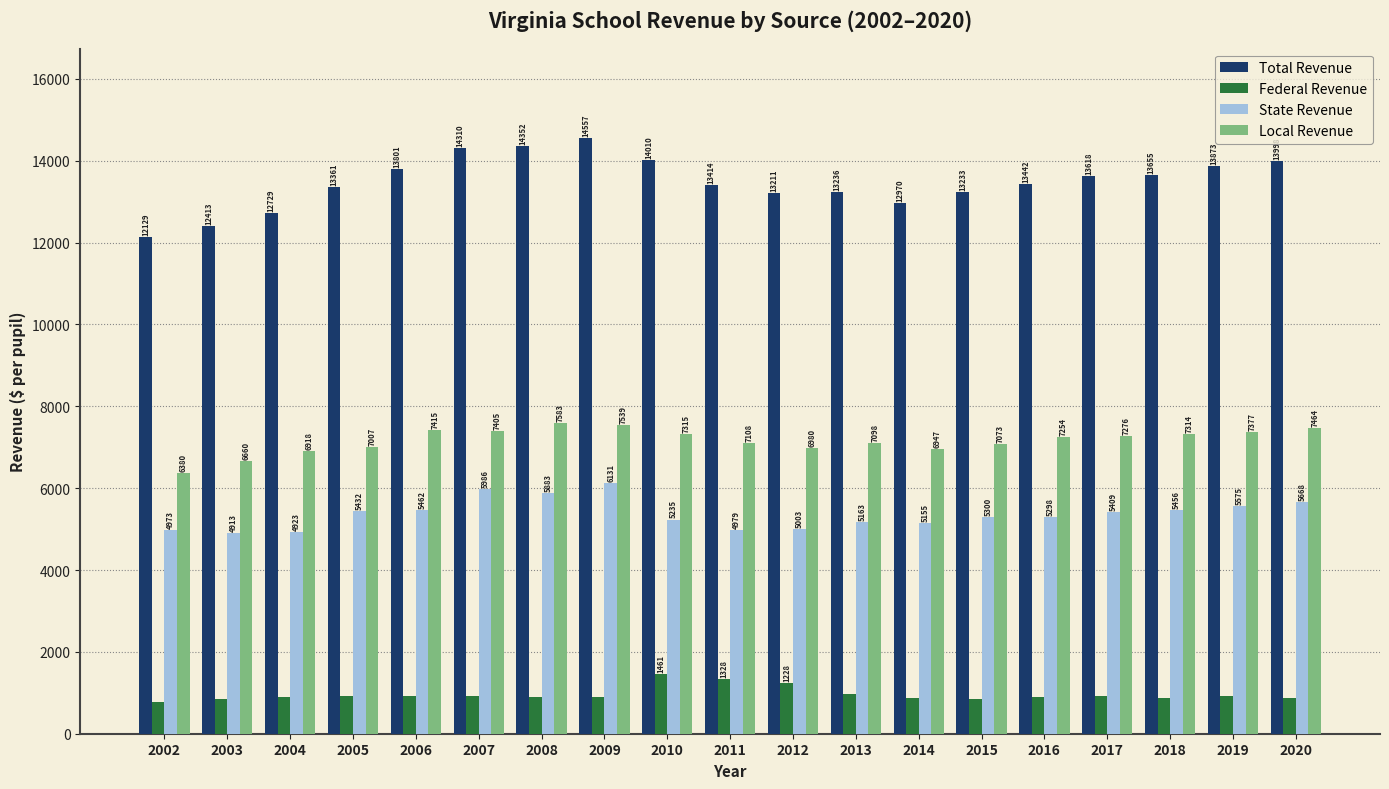

How many values in the Local Revenue series are below 7253?

9